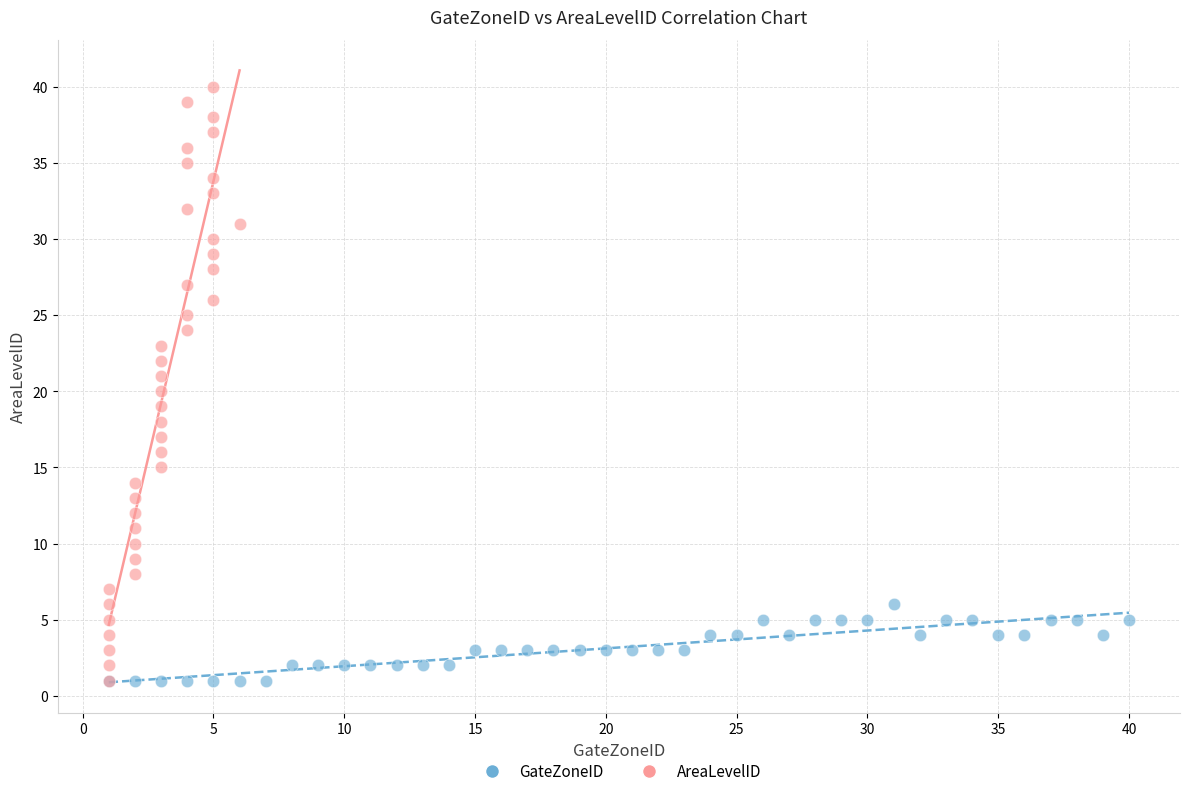

Which series contains the highest Y value?

AreaLevelID